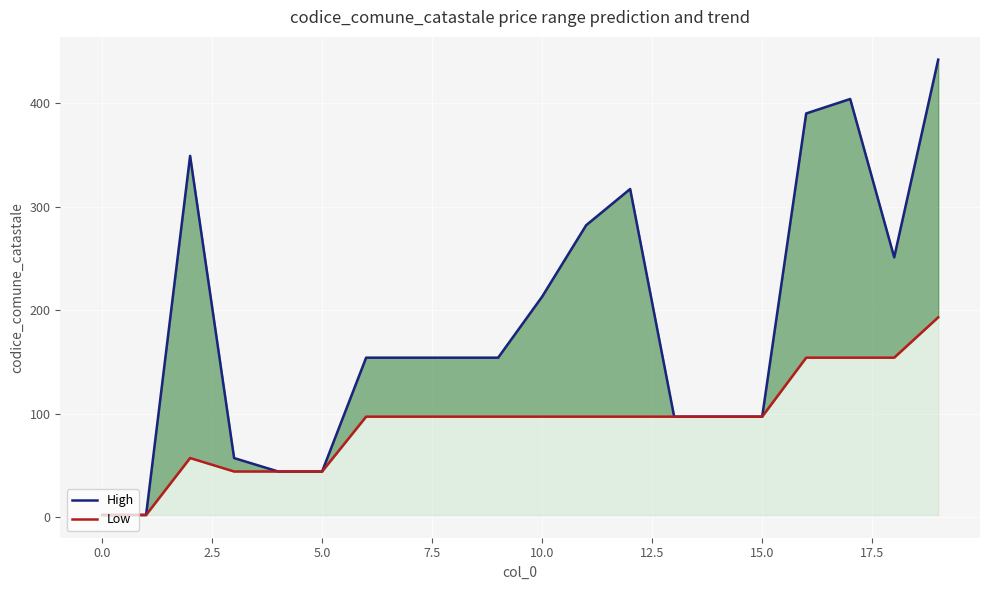

Count the number of data series in this chart.

2